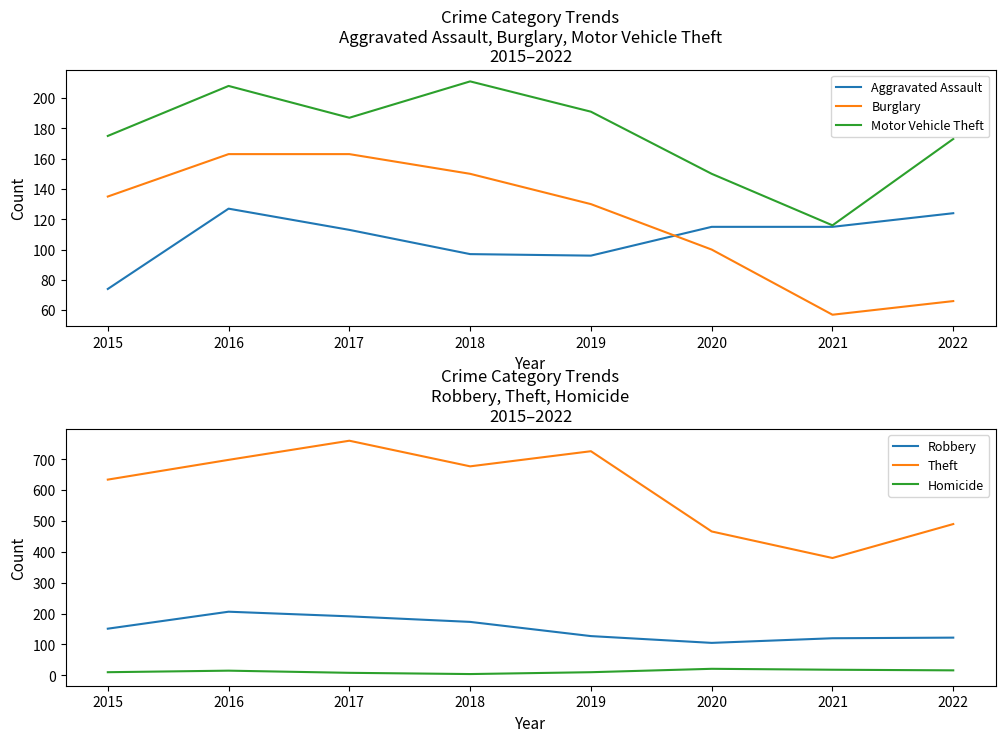

At how many categories does at least one series exceed 677?

3